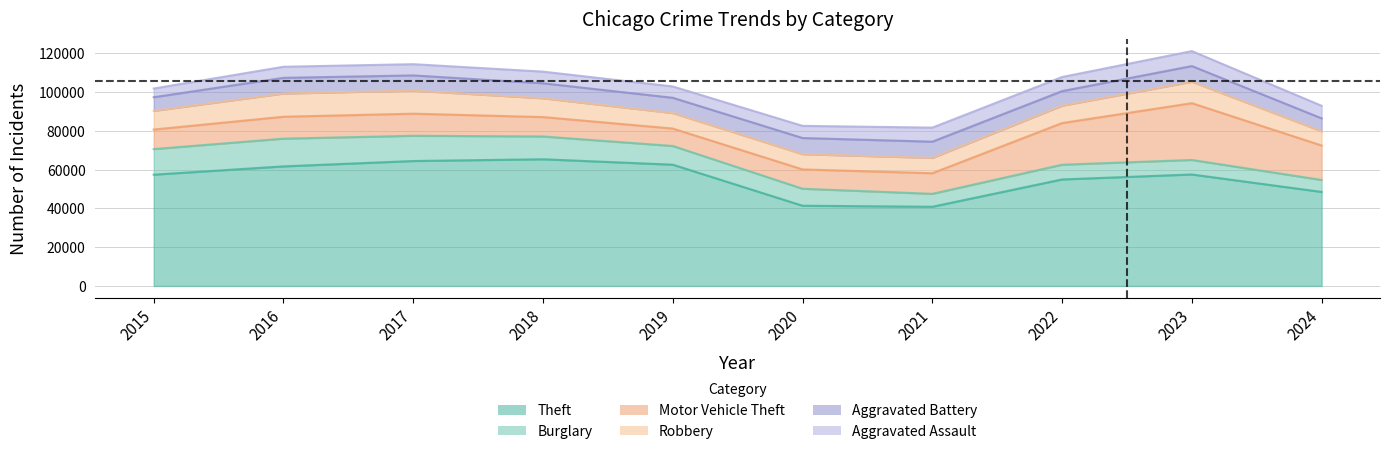

Where does the Robbery series first go above 9638?

2016